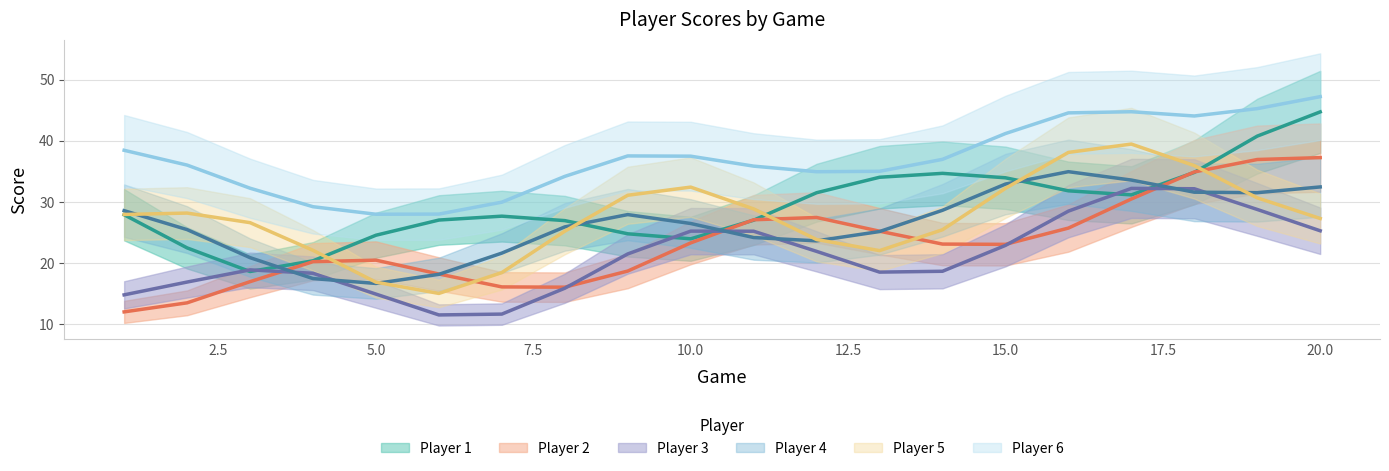

Which has a higher value, 3 or 1?

1